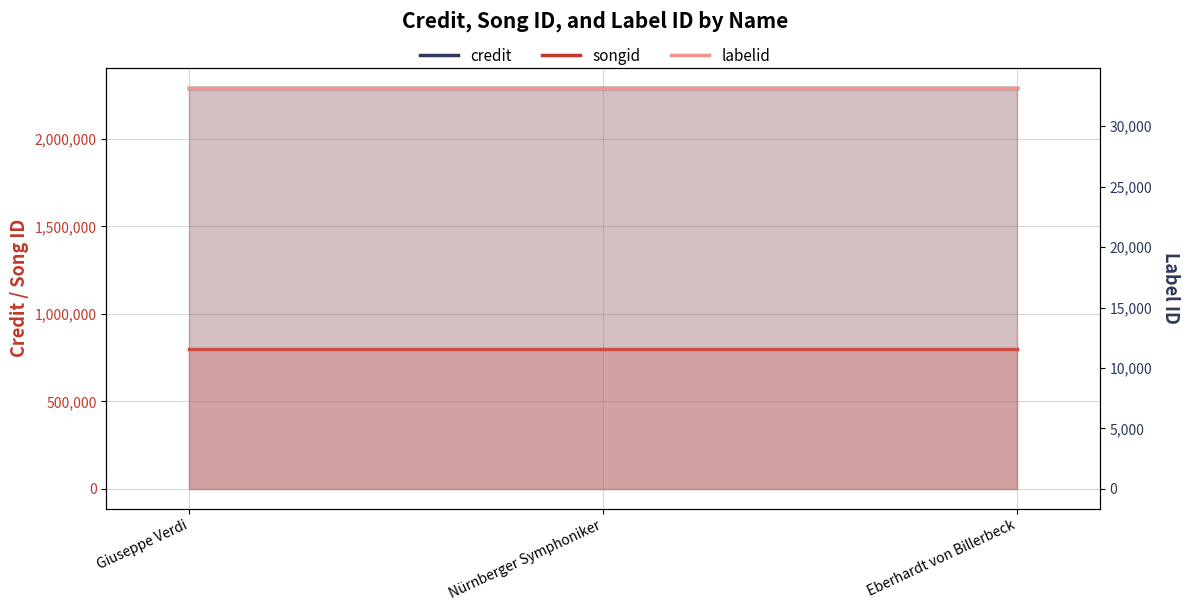

What is the maximum value for songid?

801392